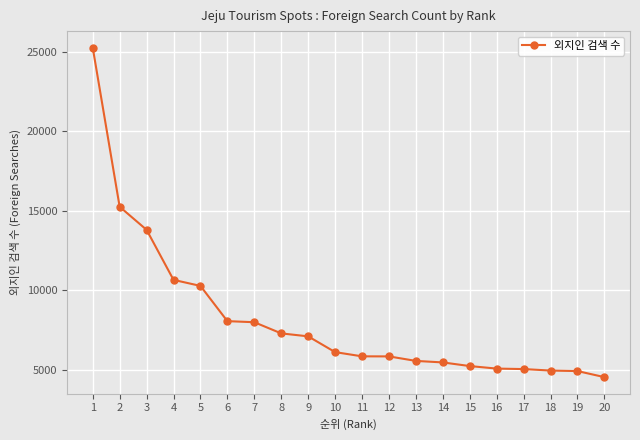

The value at 6 is 4875. True or false?

False